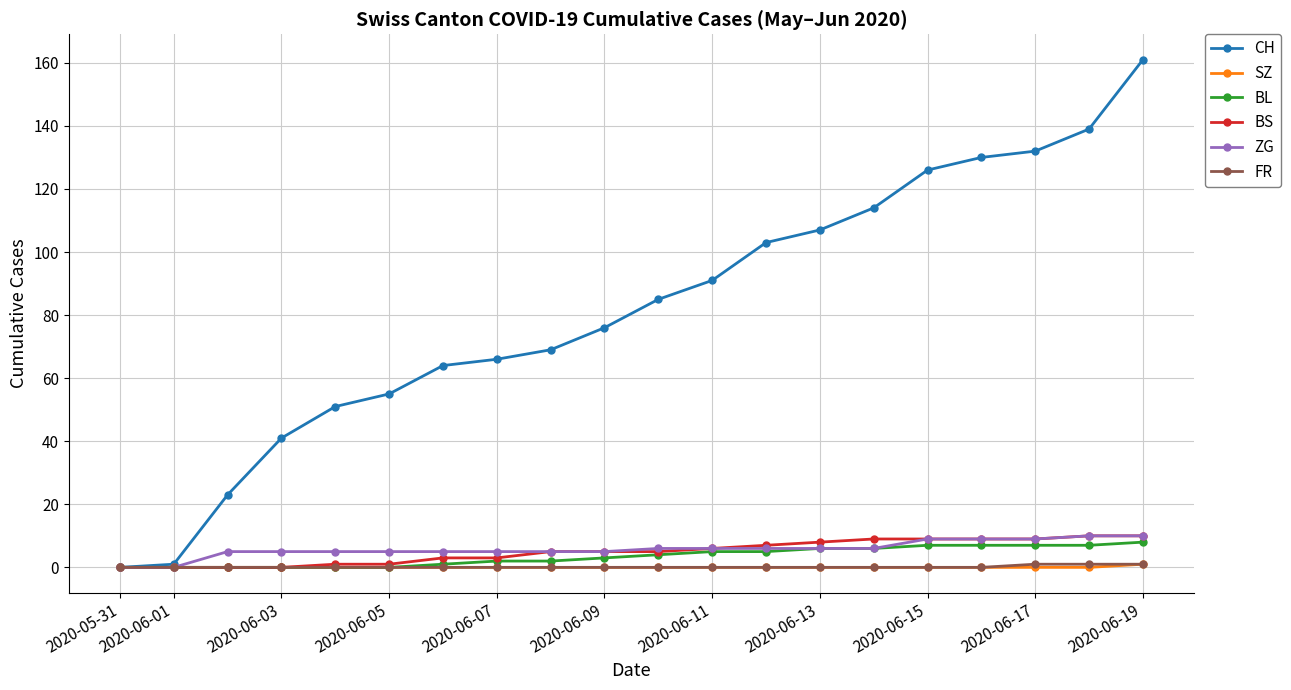

What is the maximum value shown in the chart?

161